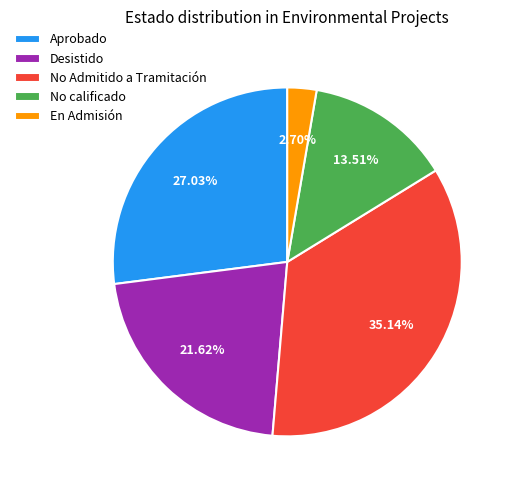

Does any single category account for the majority?

No